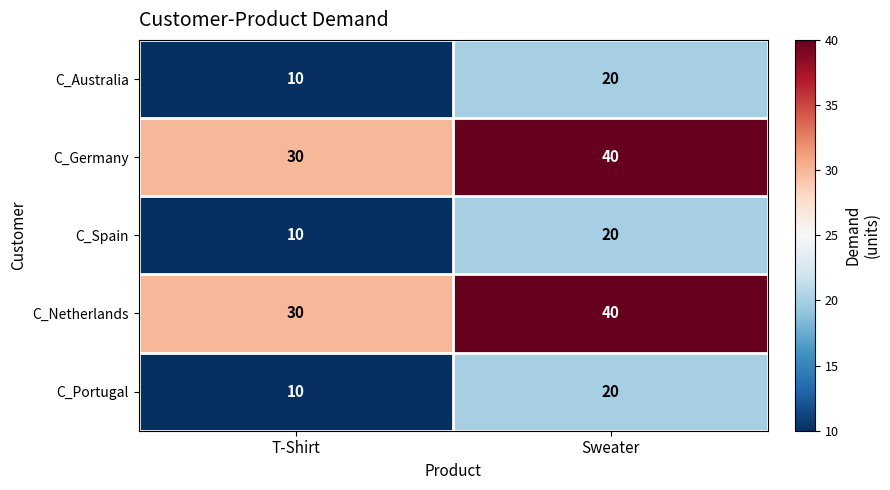

Rank the categories by C_Portugal value from highest to lowest.

Sweater, T-Shirt